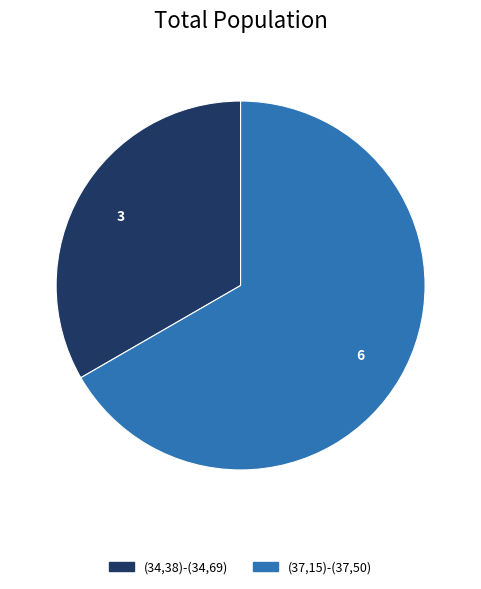

How many segments does this pie chart have?

2